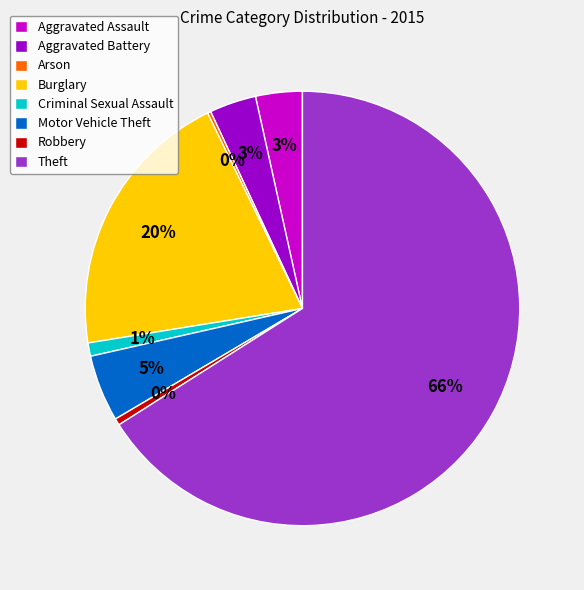

Approximately how many times larger is the value at Theft compared to Robbery?

133.0